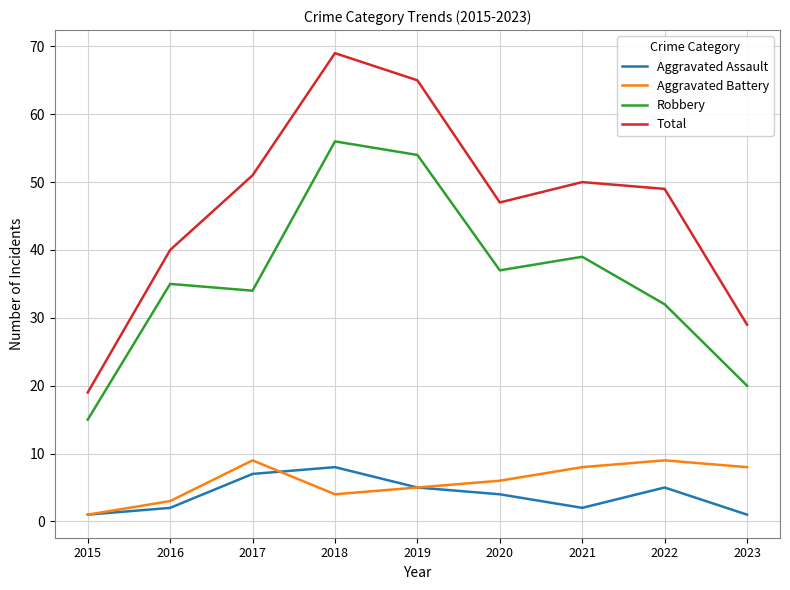

What value does the Aggravated Battery series have at 2016?

3